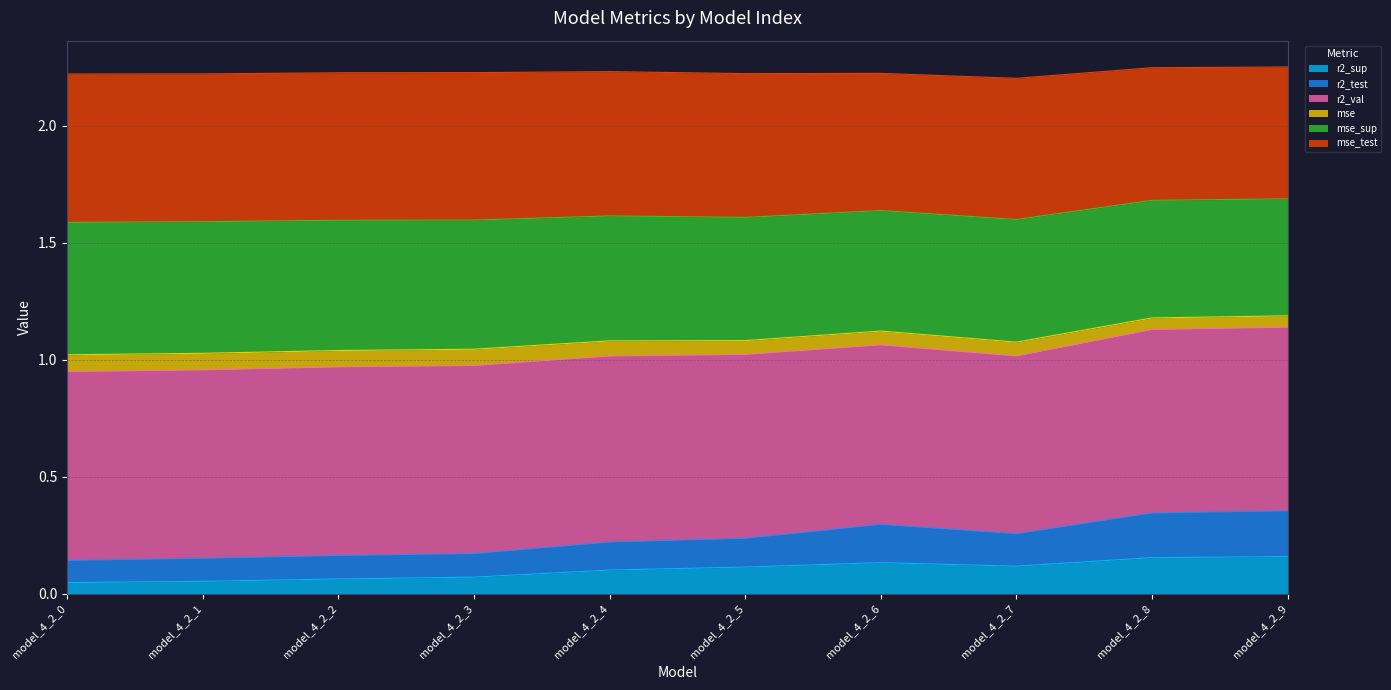

At which category is the sum across all series the highest?

model_4_2_9